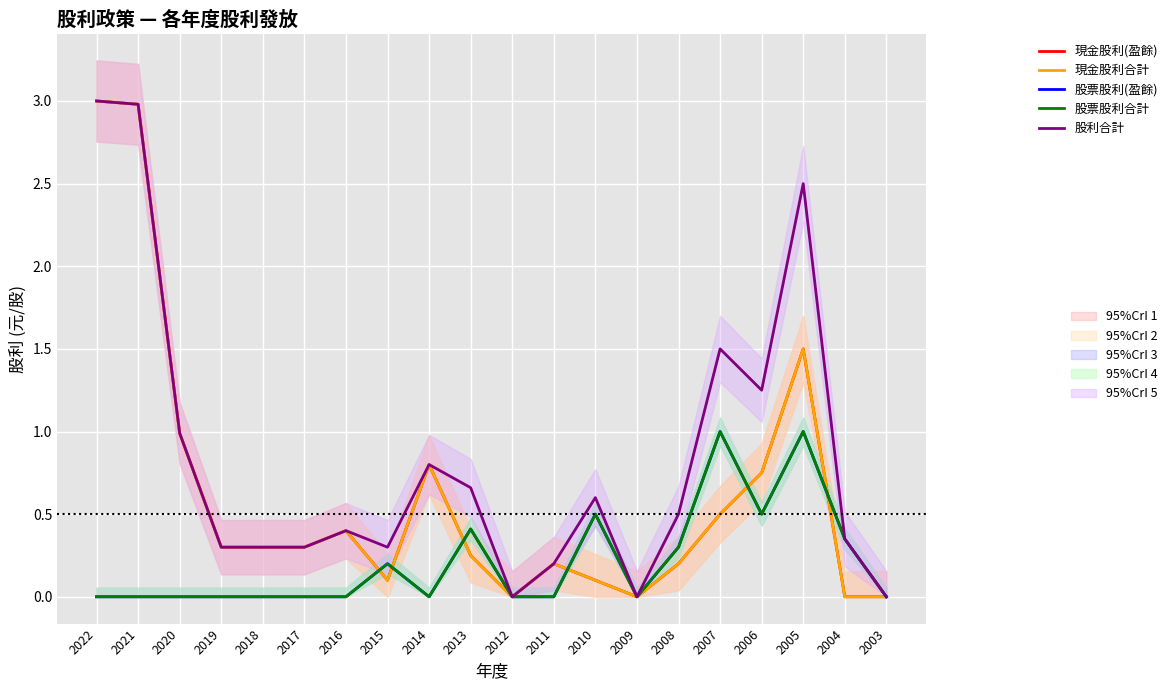

Between 2017 and 2015, which series saw the biggest shift?

股票股利(盈餘)